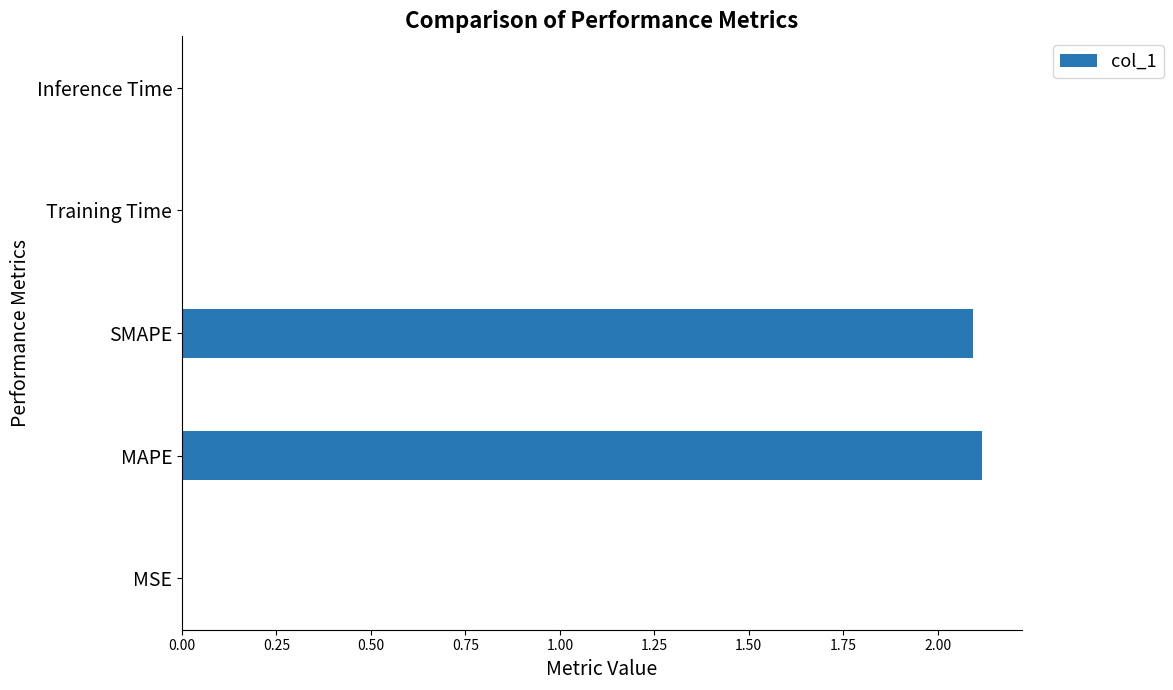

Which has a higher value, MSE or SMAPE?

SMAPE